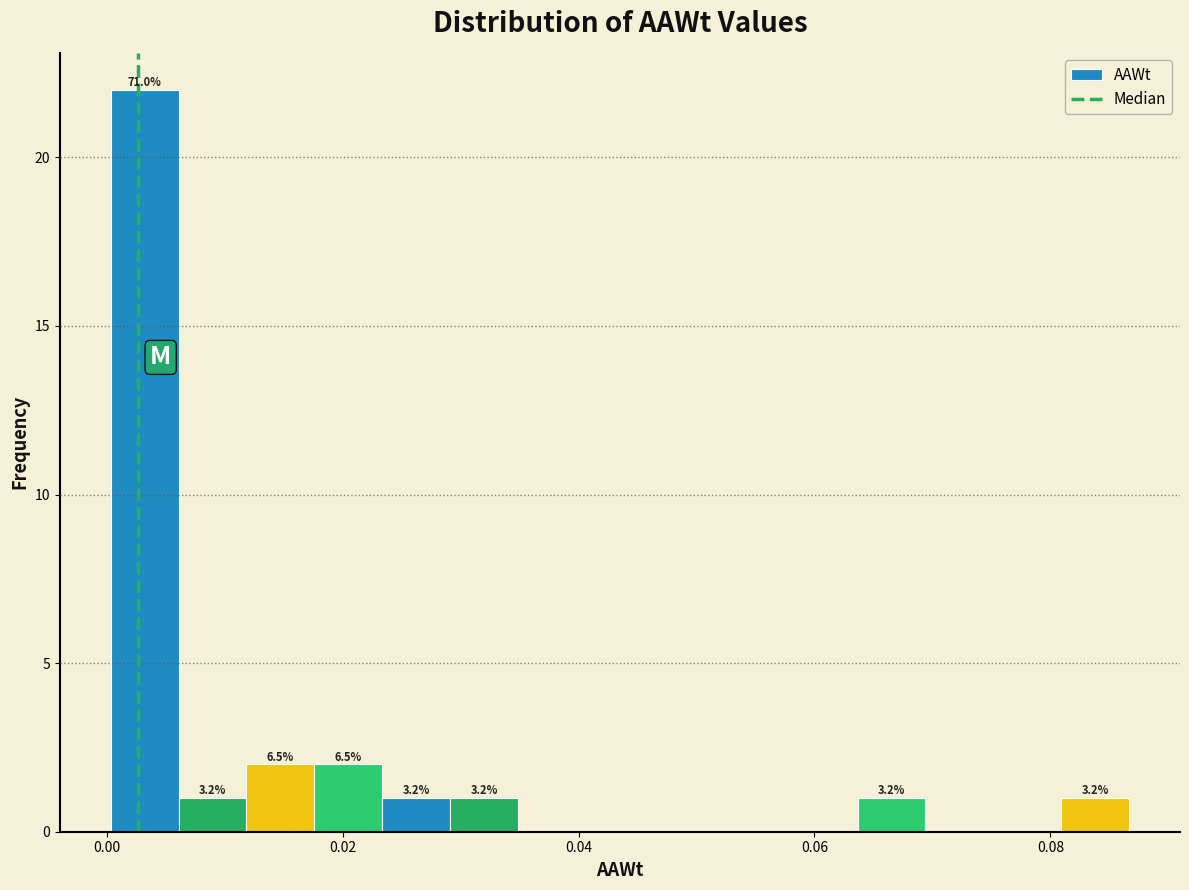

Read against the x-axis, roughly where is the centre of the tallest bar?

0.004